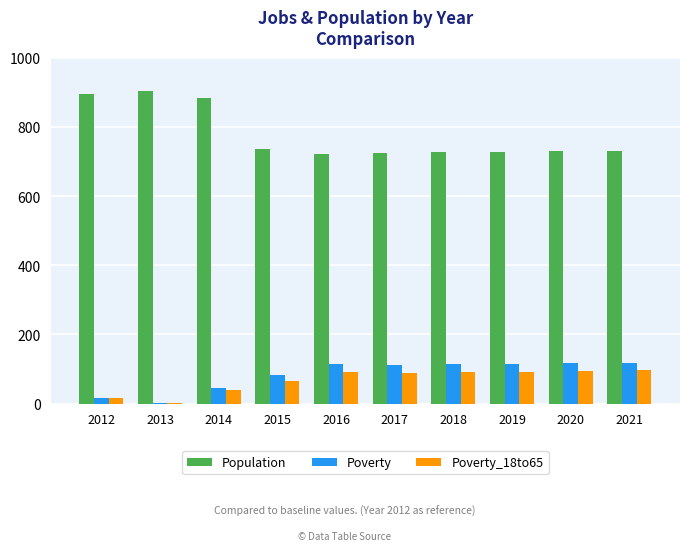

What is the difference between the Poverty values at 2015 and 2016?

31